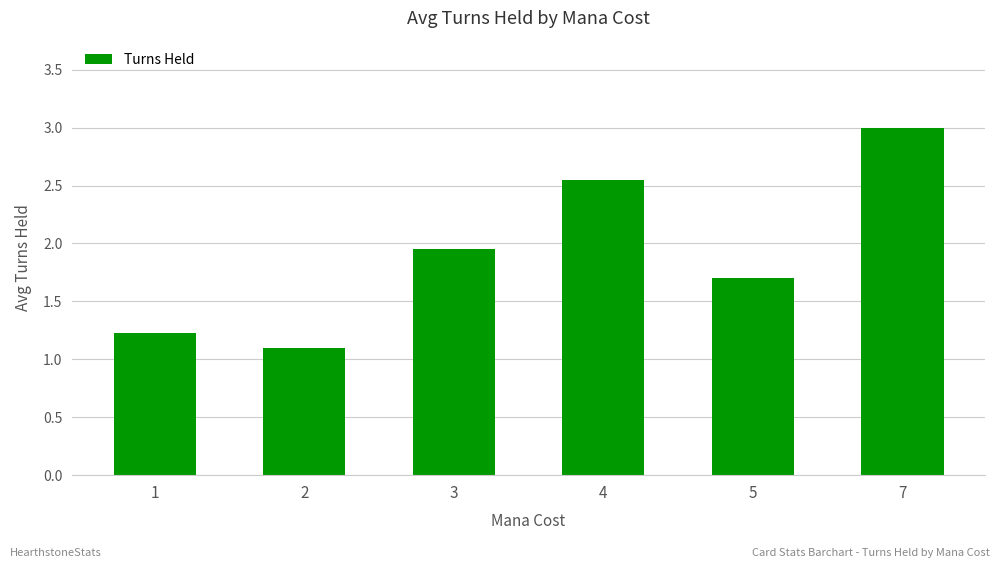

What is the greatest value displayed?

3.0